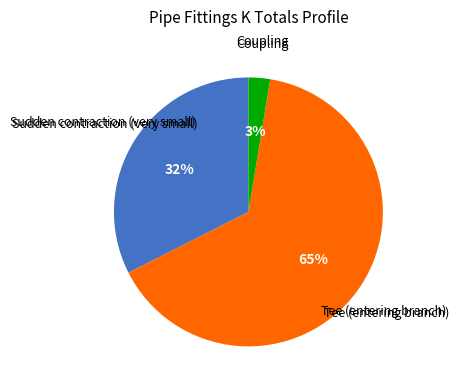

To the nearest percent, what is the difference between the largest and smallest slice percentages?

62%